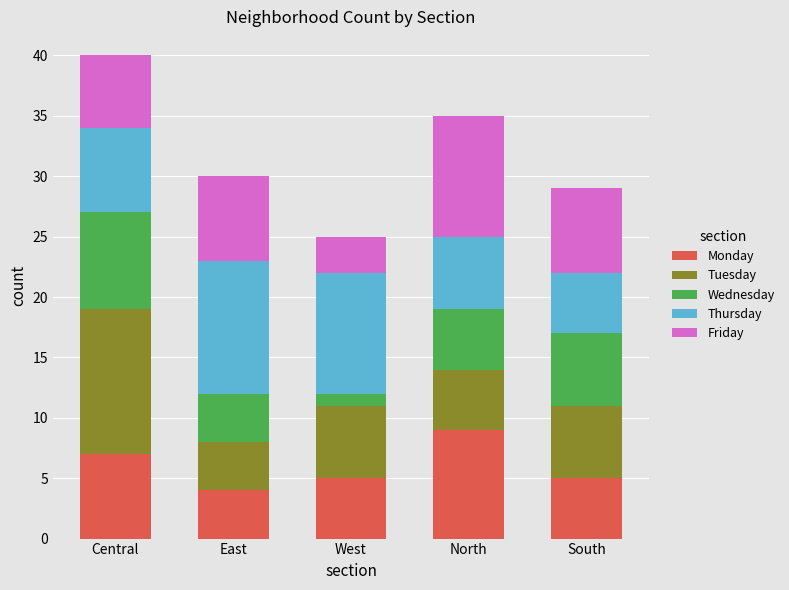

Reading left to right, transcribe the values for Monday.

7	4	5	9	5